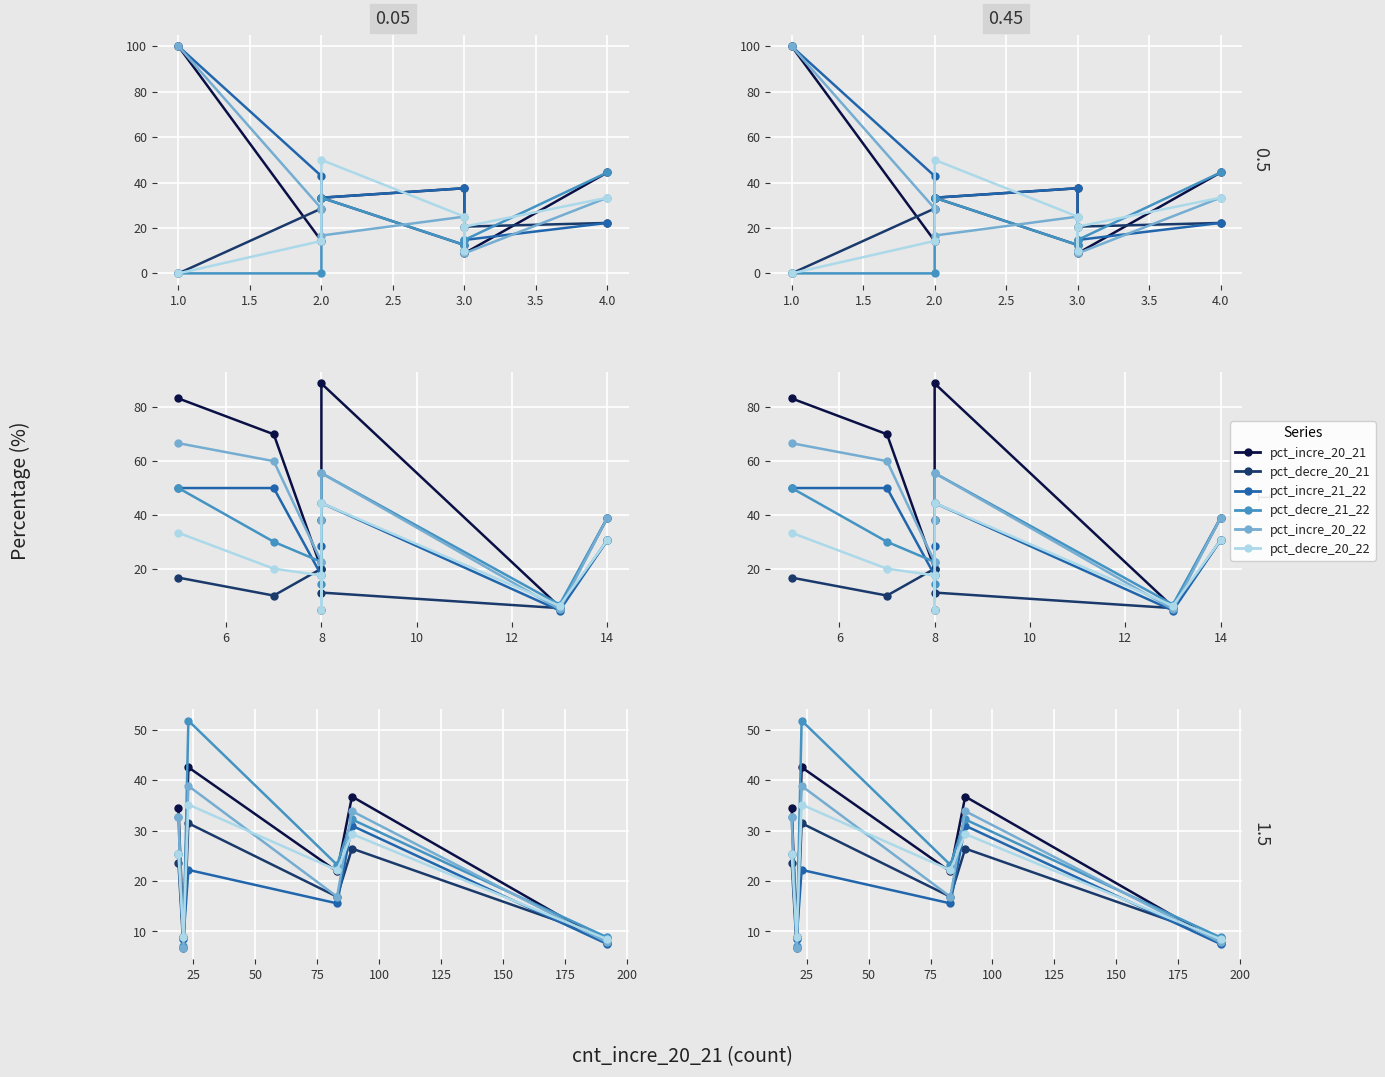

How many interior local valleys does the pct_incre_21_22 series have?

2